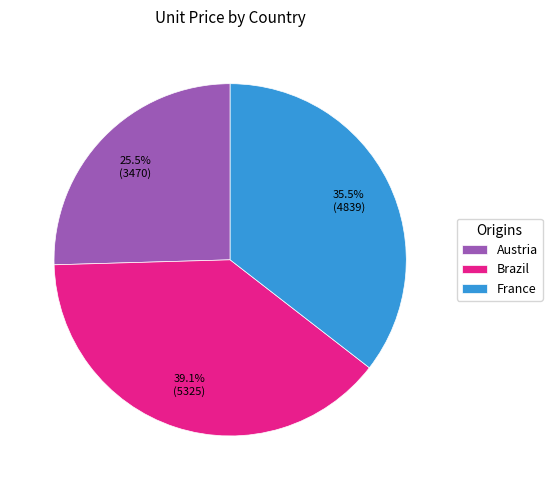

Rank the categories by value from lowest to highest.

Austria, France, Brazil